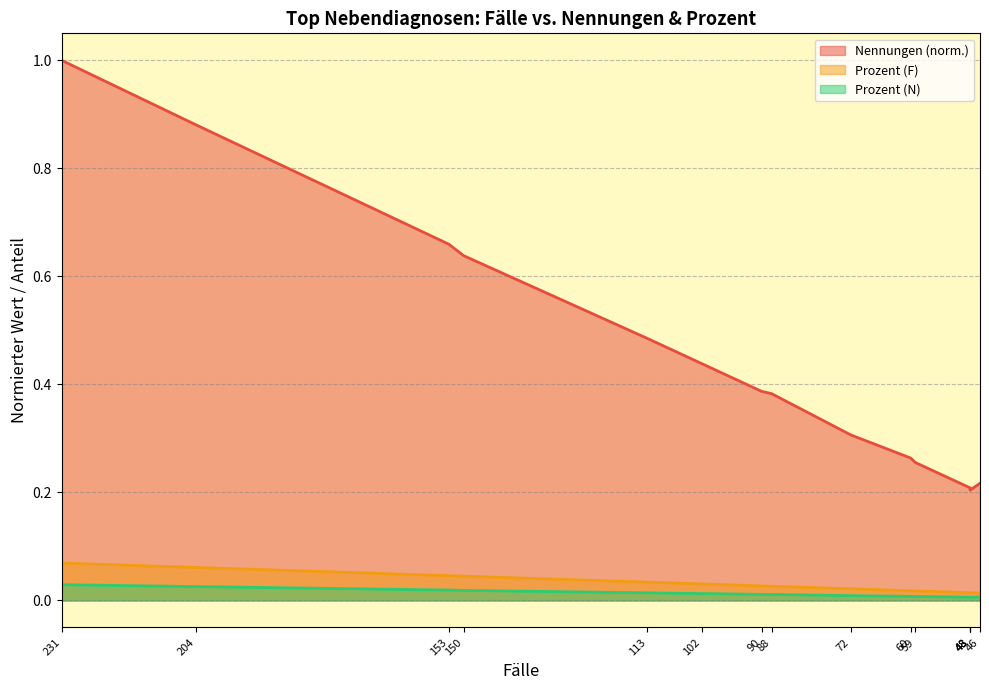

At which label does Prozent (F) reach its minimum?

46